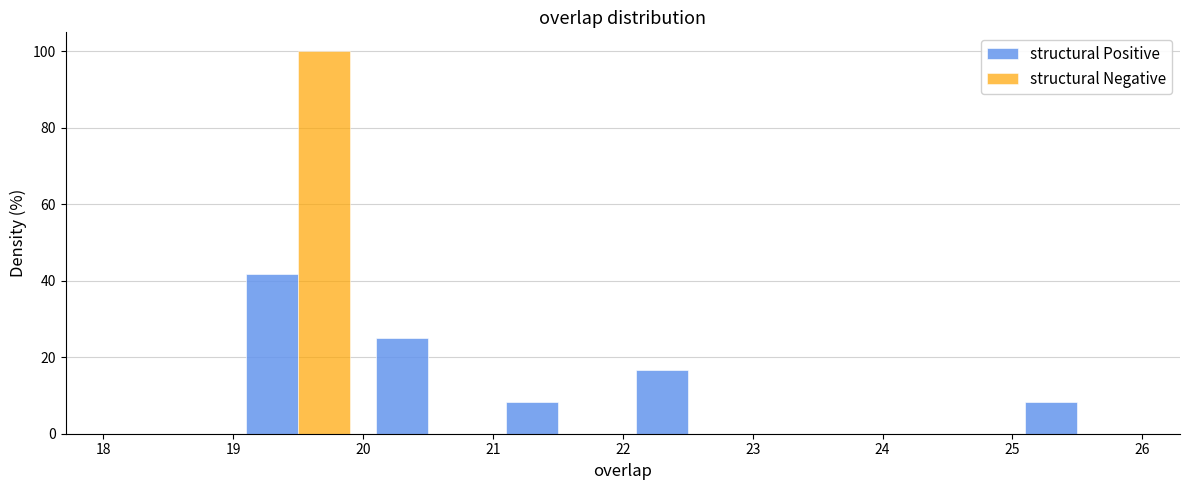

What is the height of the structural Positive bar covering 21 to 22 on the x-axis? The values are not printed on the chart, so give them approximately, as read against the axis.

8